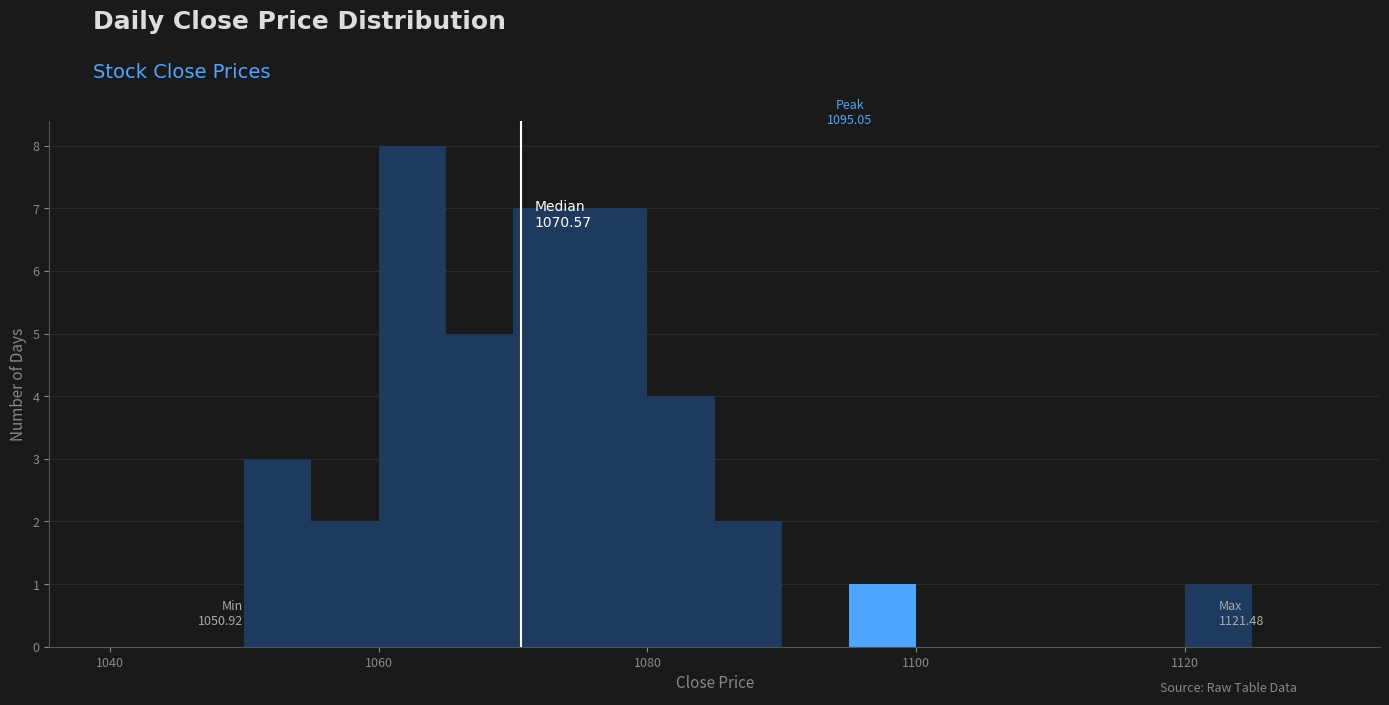

Around what value on the x-axis is the tallest bar? Give the approximate position of its centre, as read against the axis.

1062